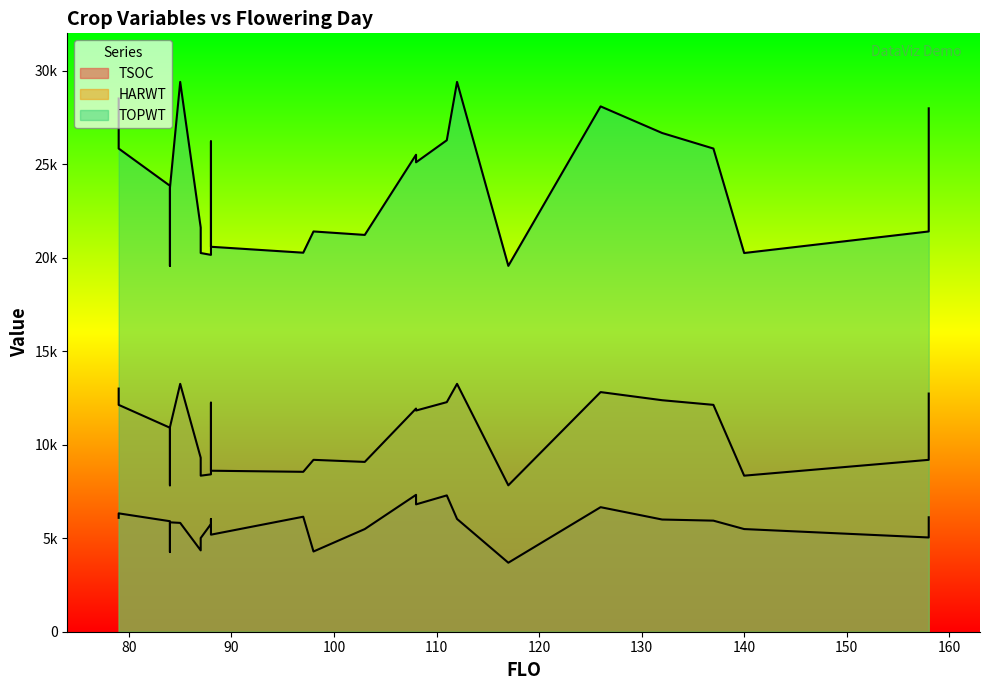

How many interior local peaks does the TSOC series have?

7